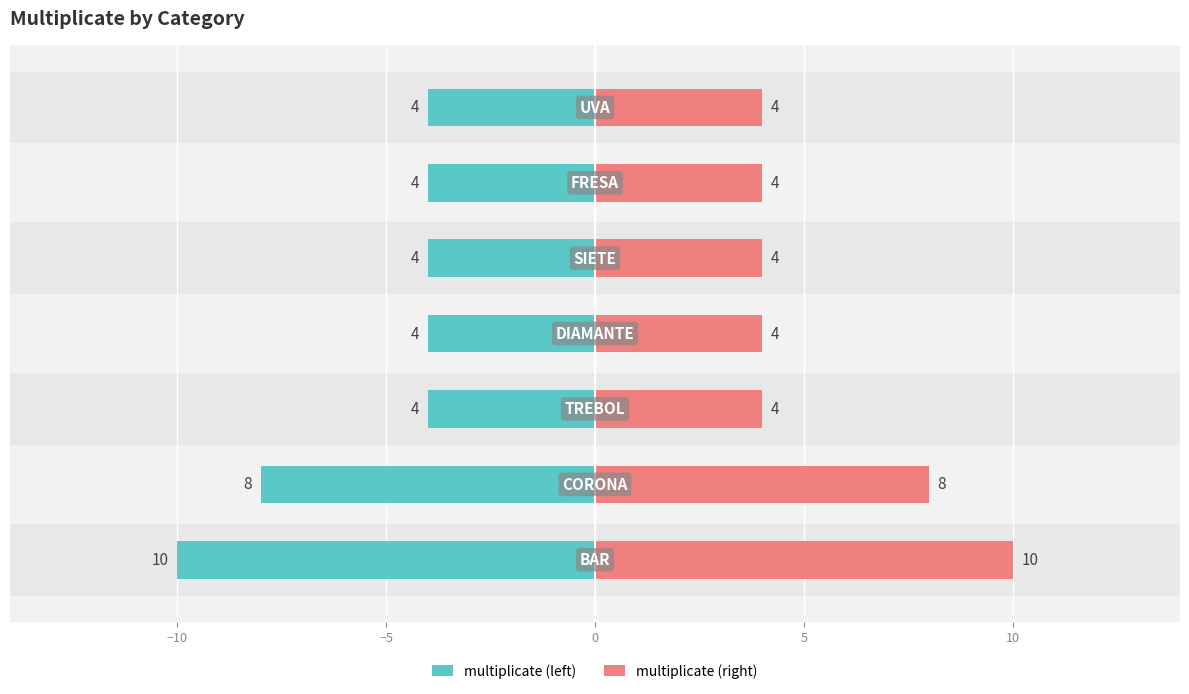

What is the average value of the multiplicate (right) series?

5